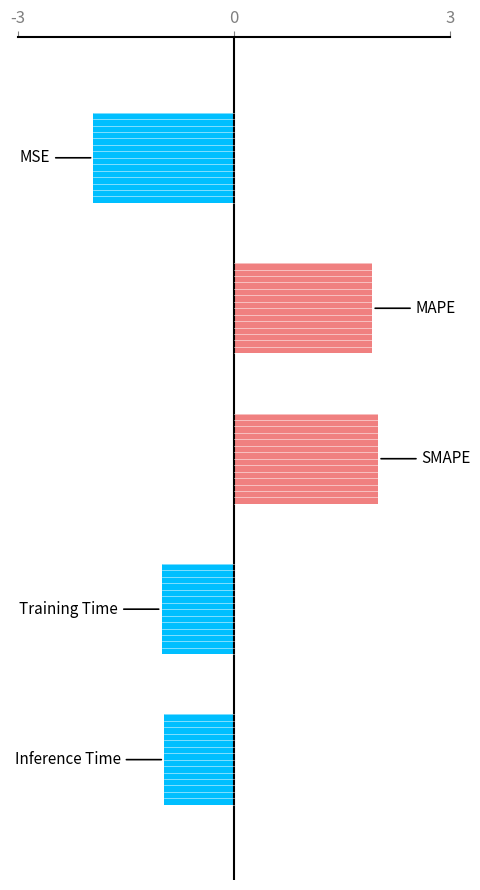

What is the value of the 5th bar from the top?

-1.0